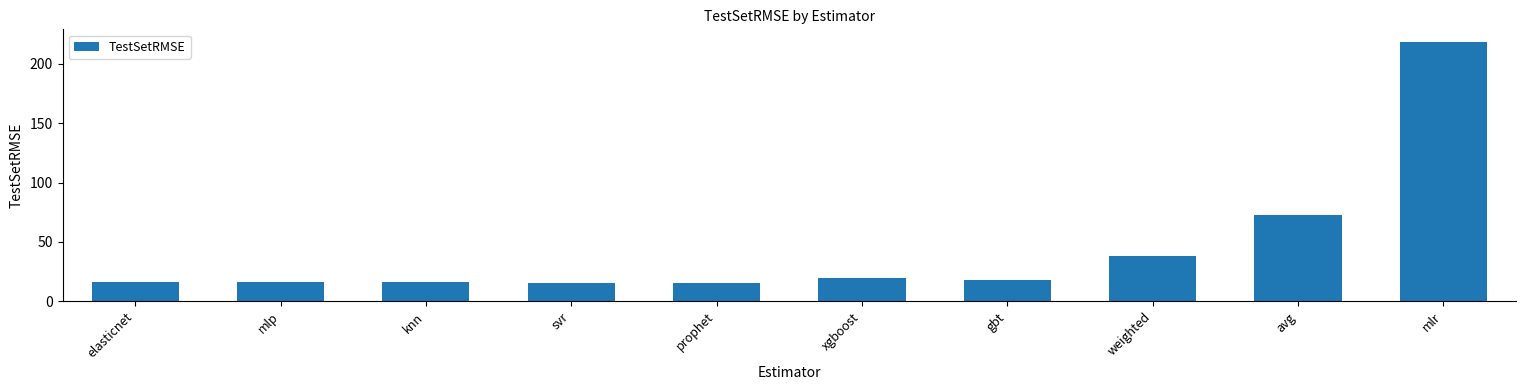

Where does the data first go above 18?

xgboost